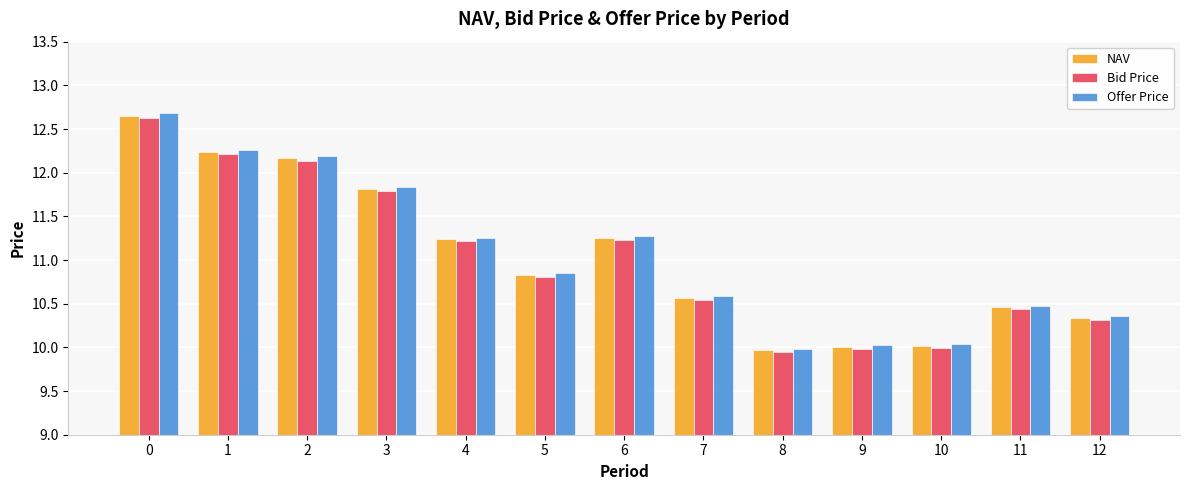

Is the value of Bid Price at 7 greater than the value of Offer Price at 10?

Yes